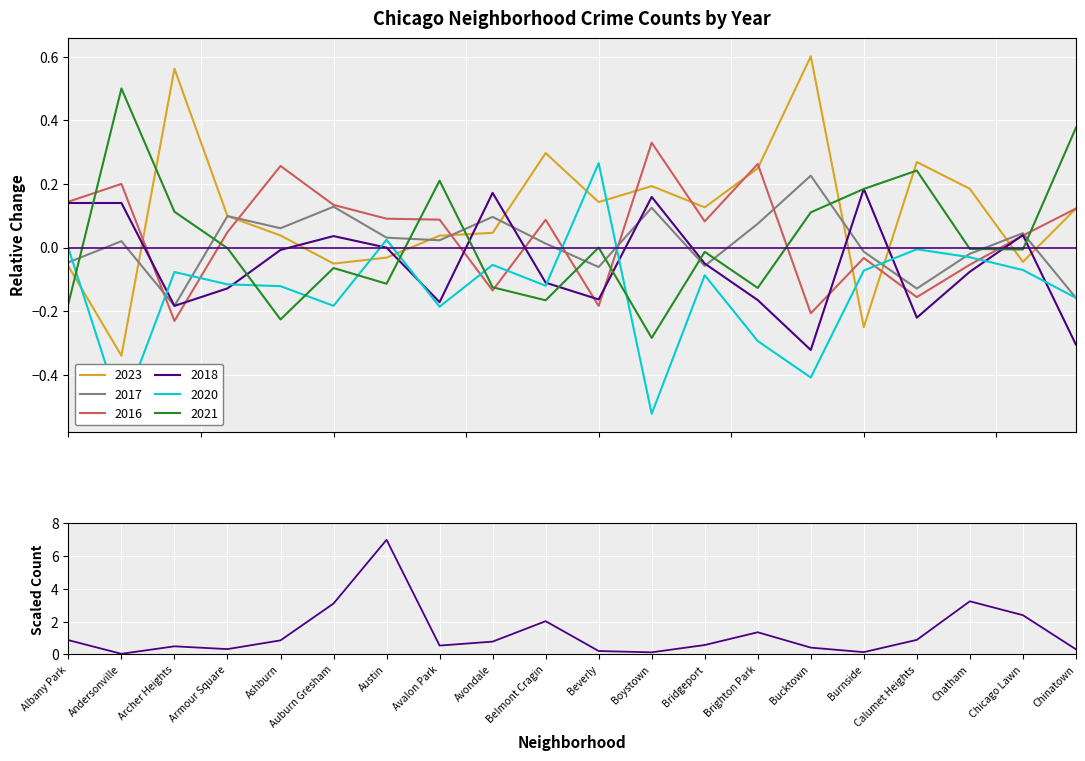

Where is the data nearest to the value 3?

Auburn Gresham